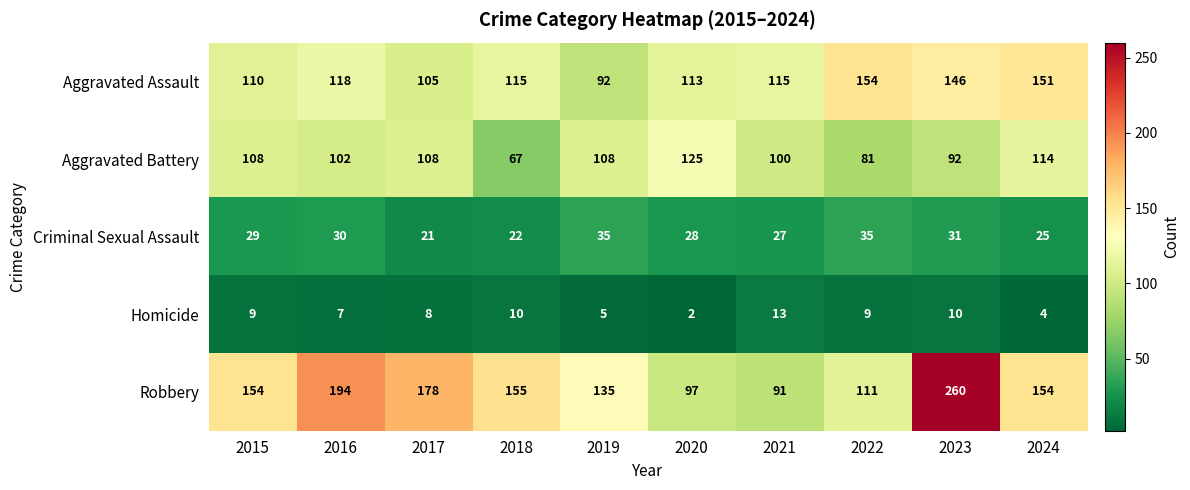

What value does the Robbery series have at 2020?

97